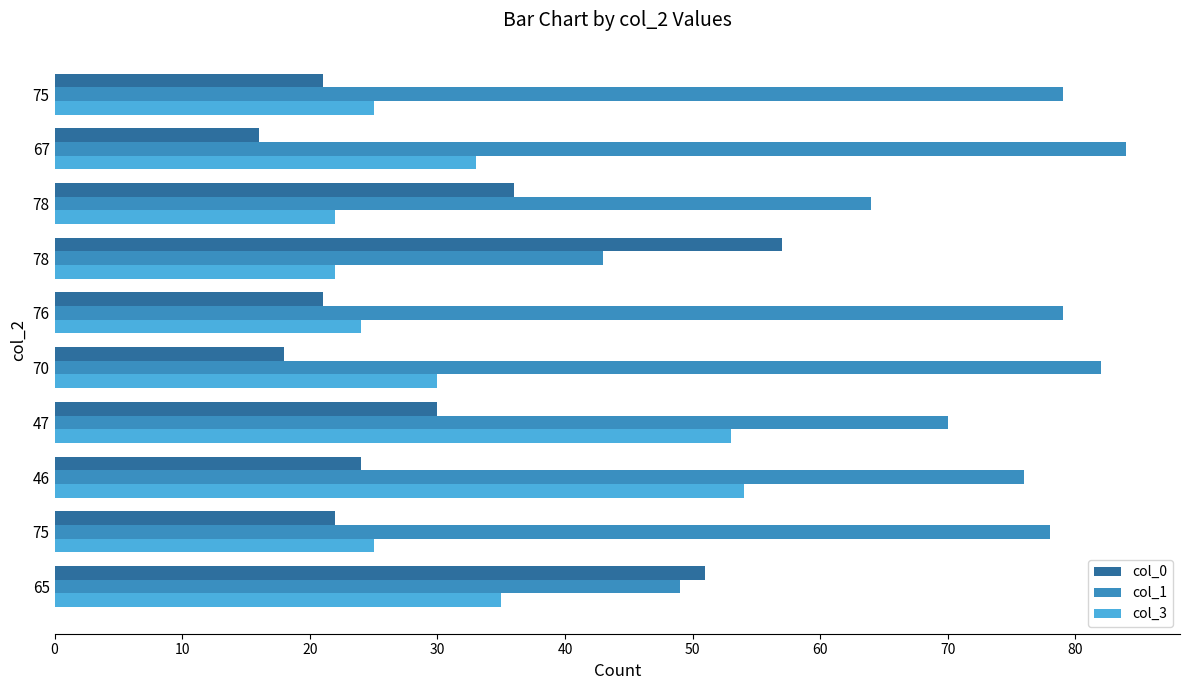

How many data points in col_1 are less than 78?

5